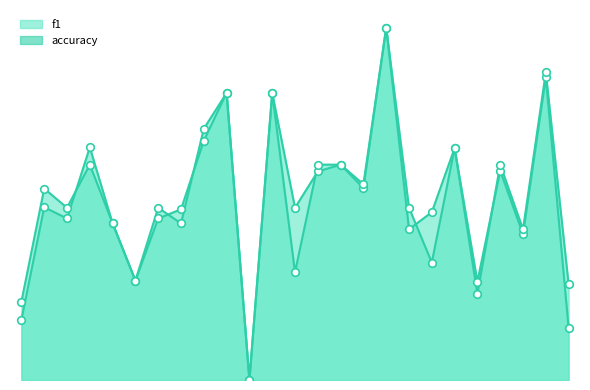

At how many categories does at least one series exceed 0?

24